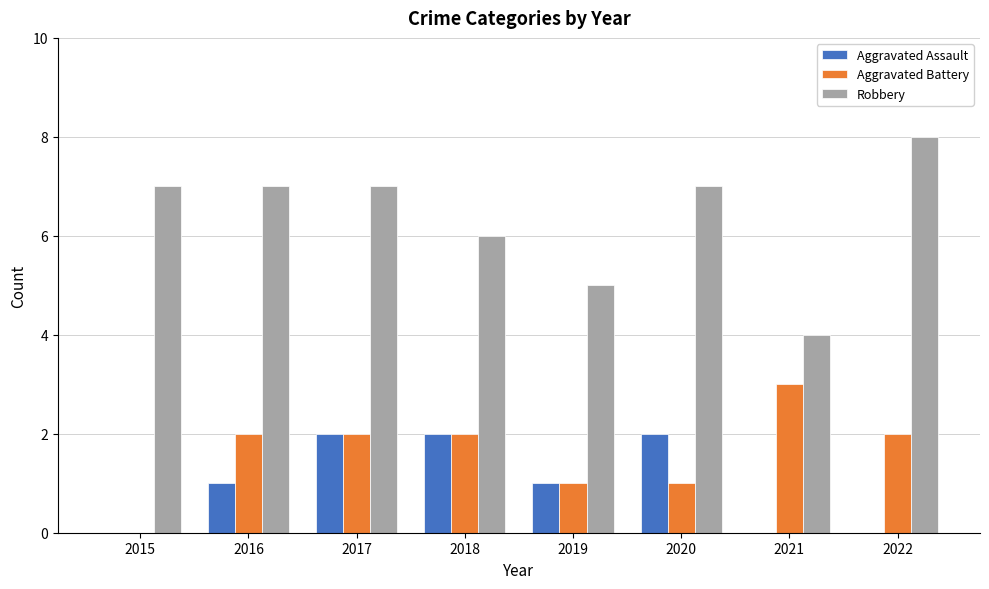

How many Aggravated Assault values are between 0 and 2?

8